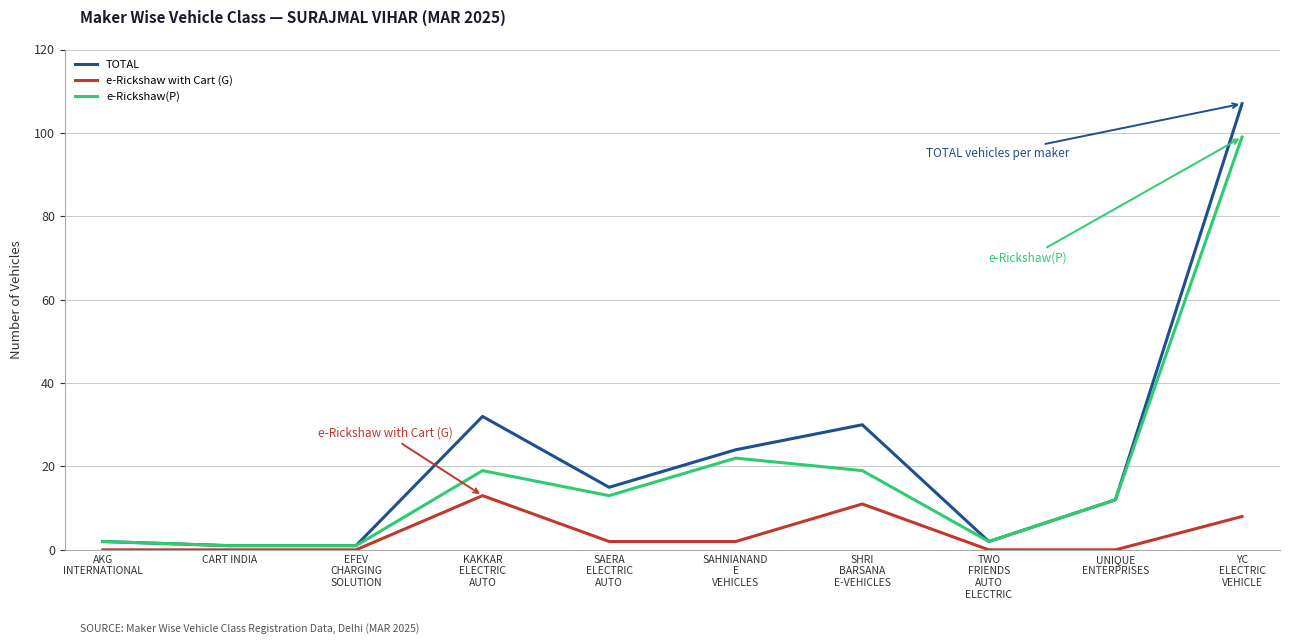

Does the chart have visible grid lines?

Yes